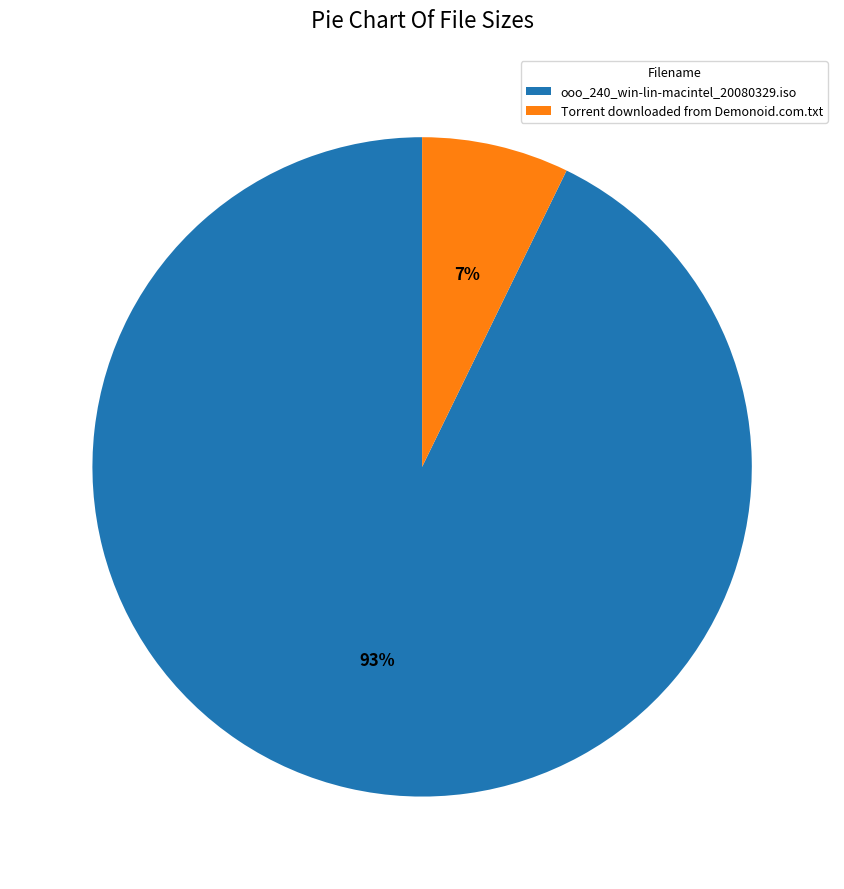

What is the smallest slice in the pie chart?

Torrent downloaded from Demonoid.com.txt